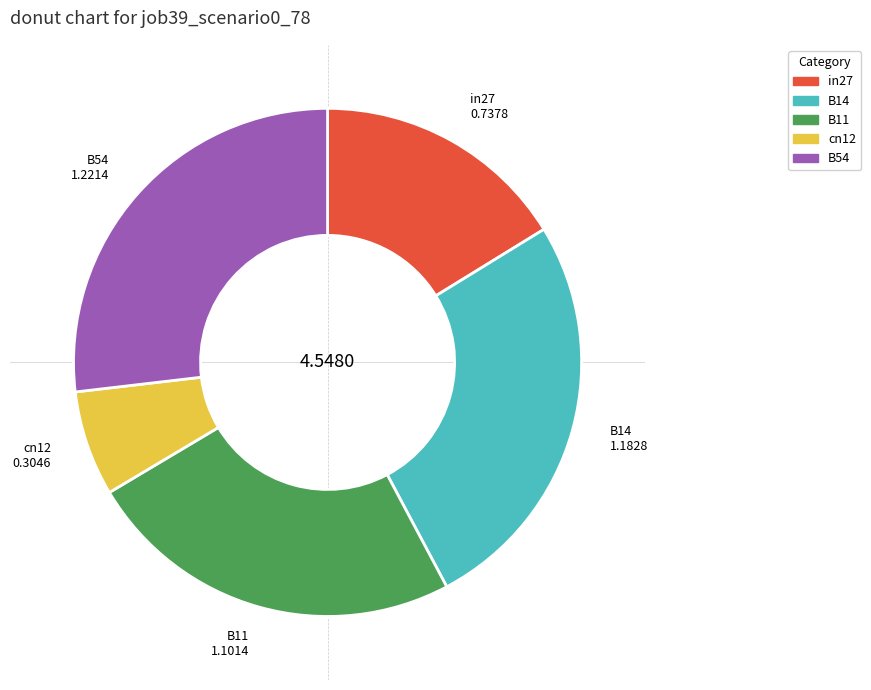

Do B54 and cn12 together represent more than half of the pie?

No